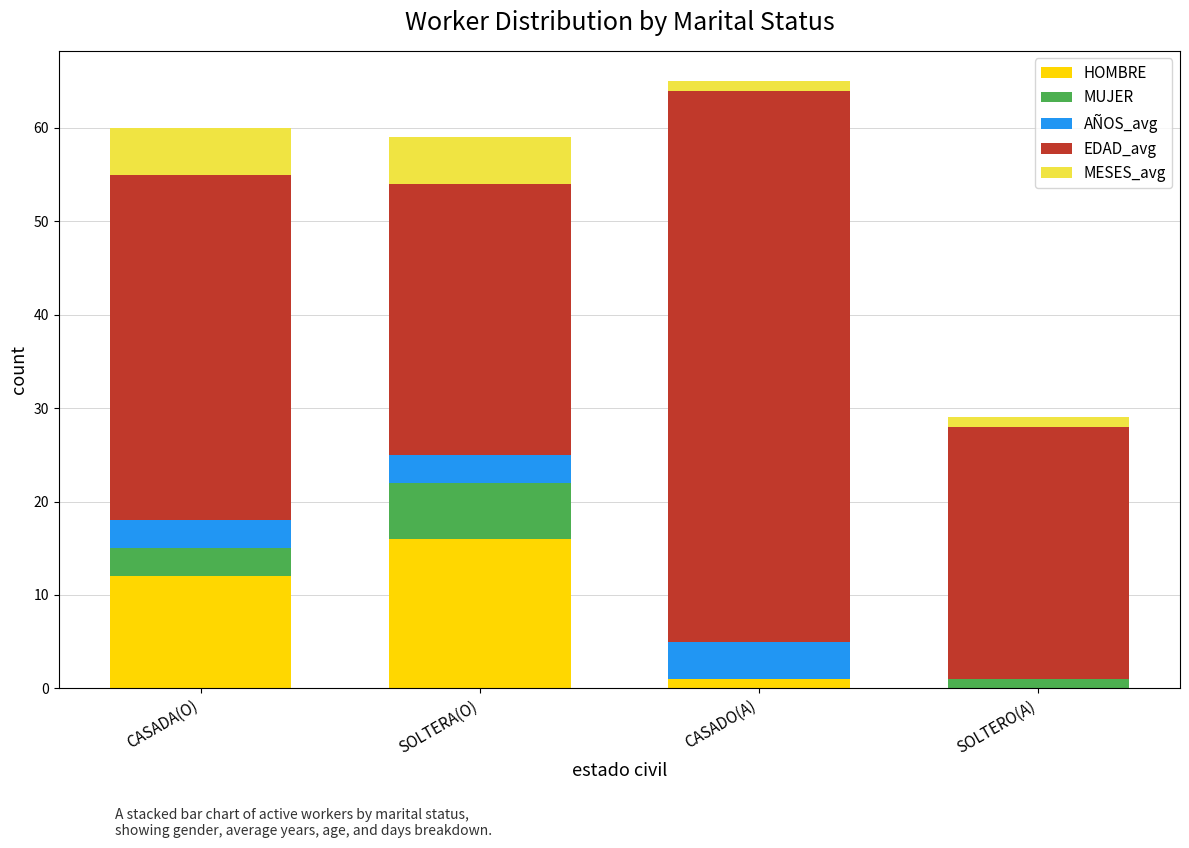

What is the highest value of the HOMBRE series?

16